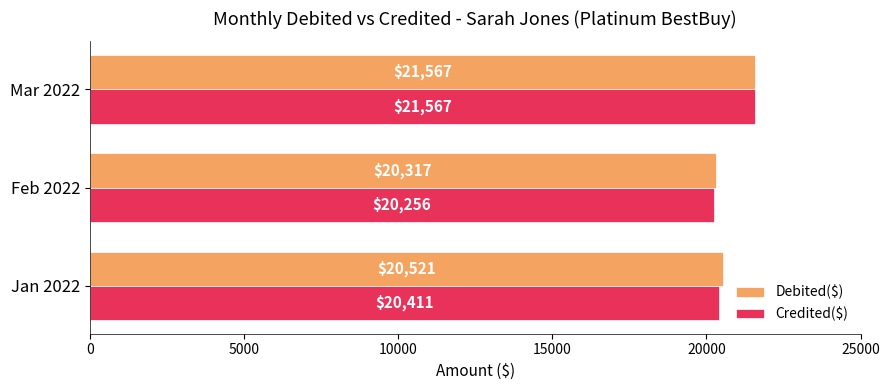

At how many categories does at least one series exceed 20452?

2